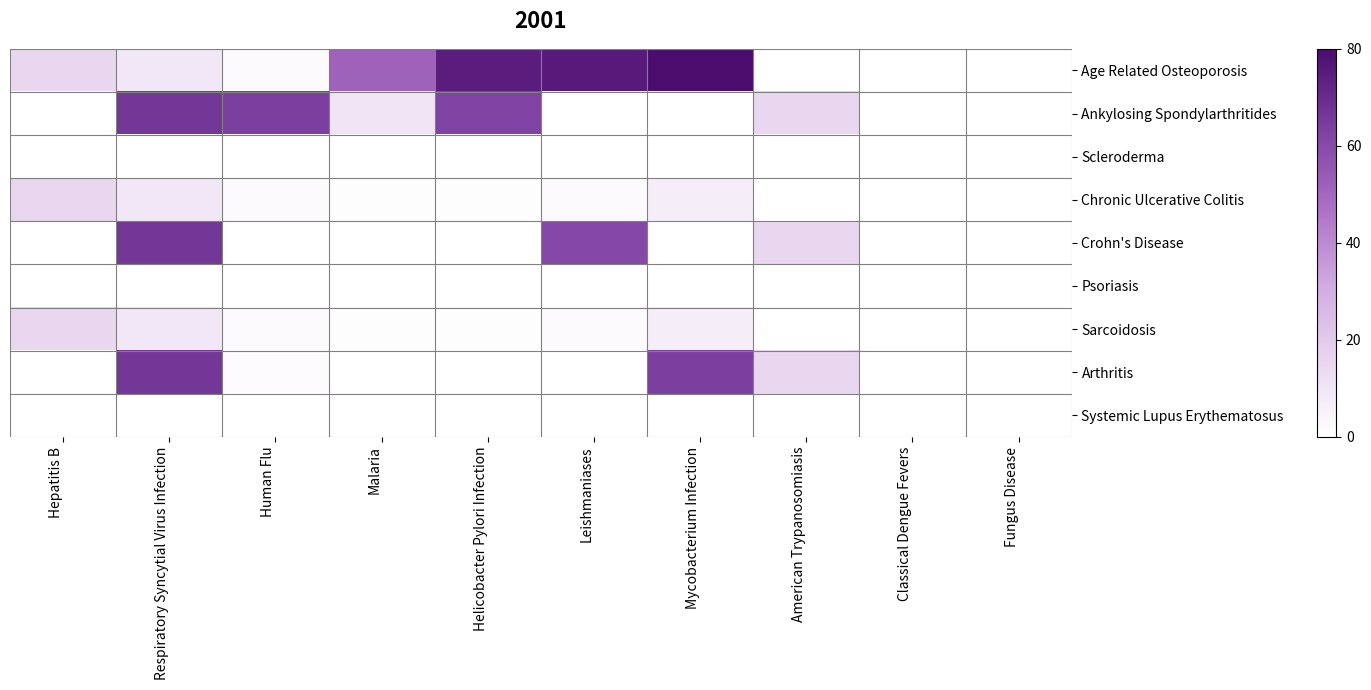

What is the total value across all series at Mycobacterium Infection?

156.4